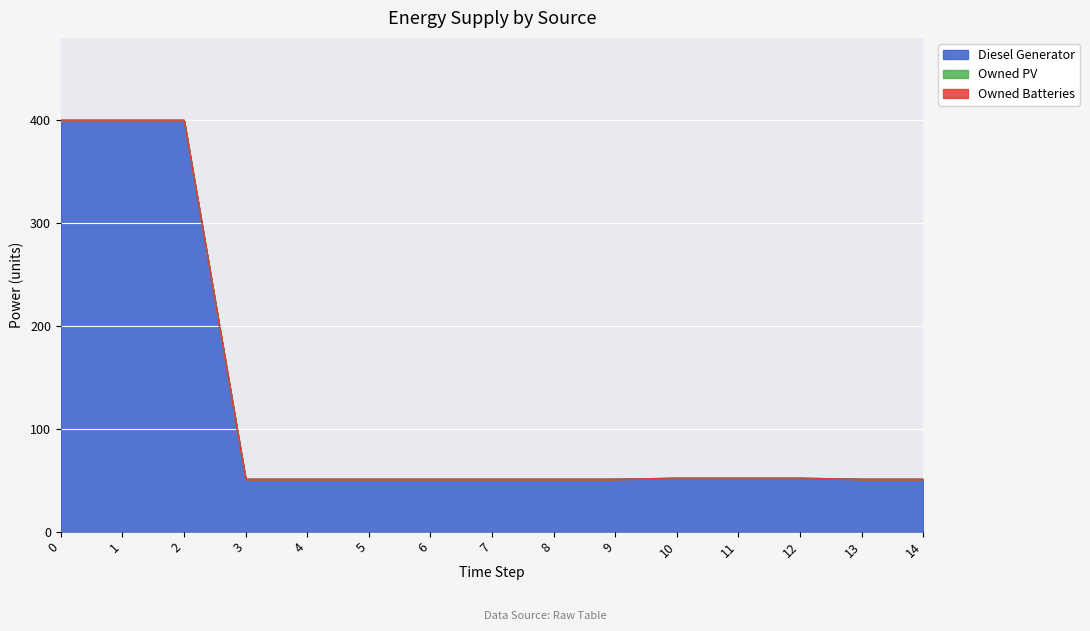

How many series are shown in this chart?

3